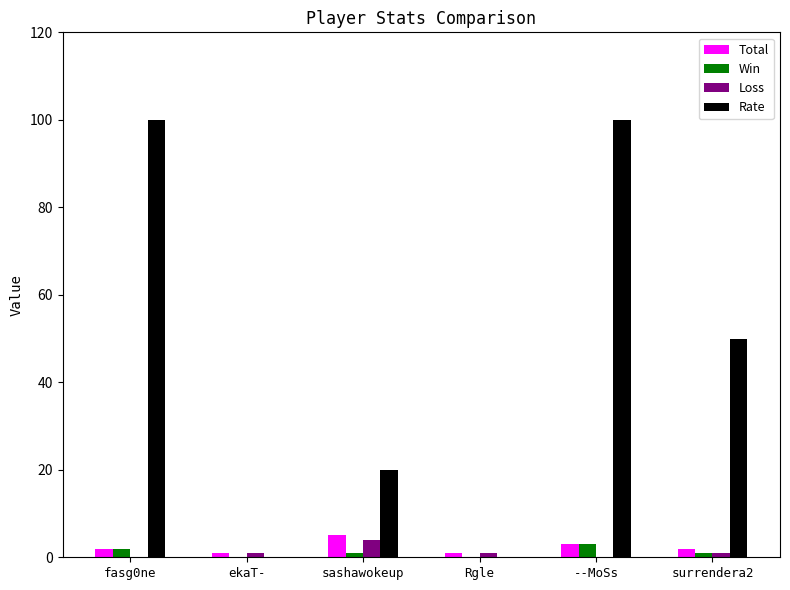

Is the value of Rate at sashawokeup greater than the value of Win at fasg0ne?

Yes